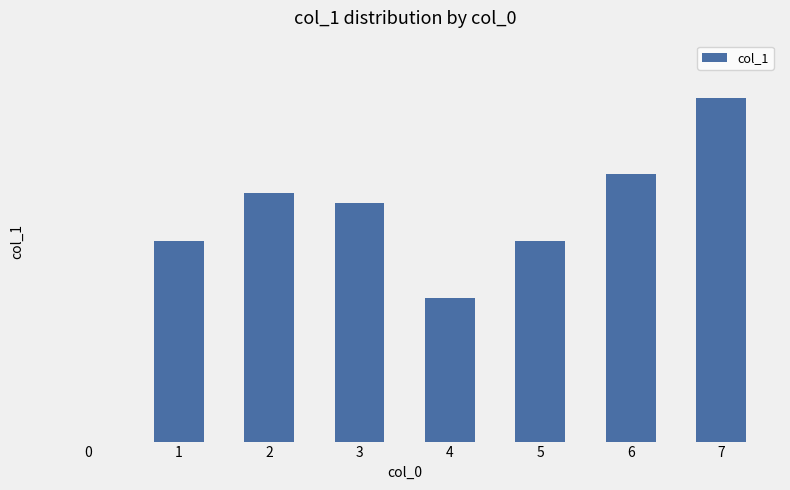

Are the bars horizontal?

No